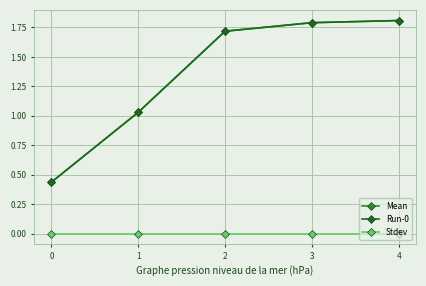

True or false: Stdev has a value of 0.0 at 3.

True